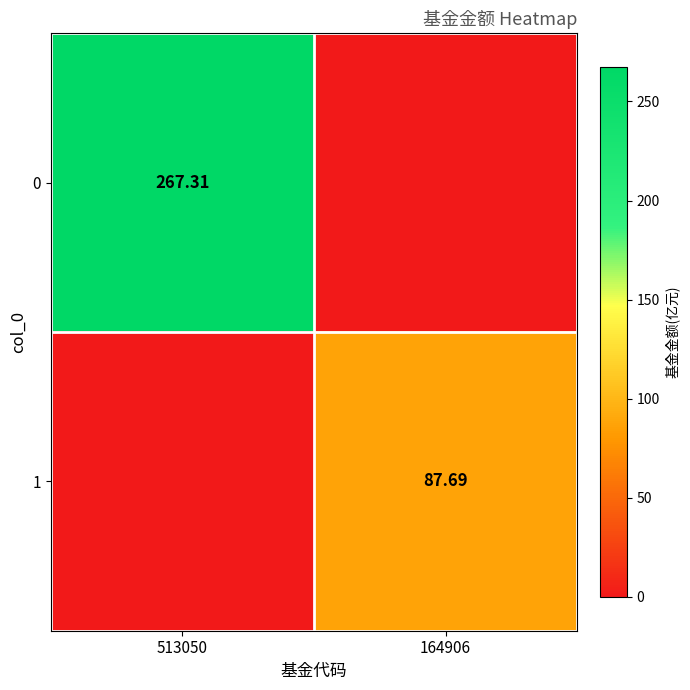

How many data points in 0 are above 267?

1